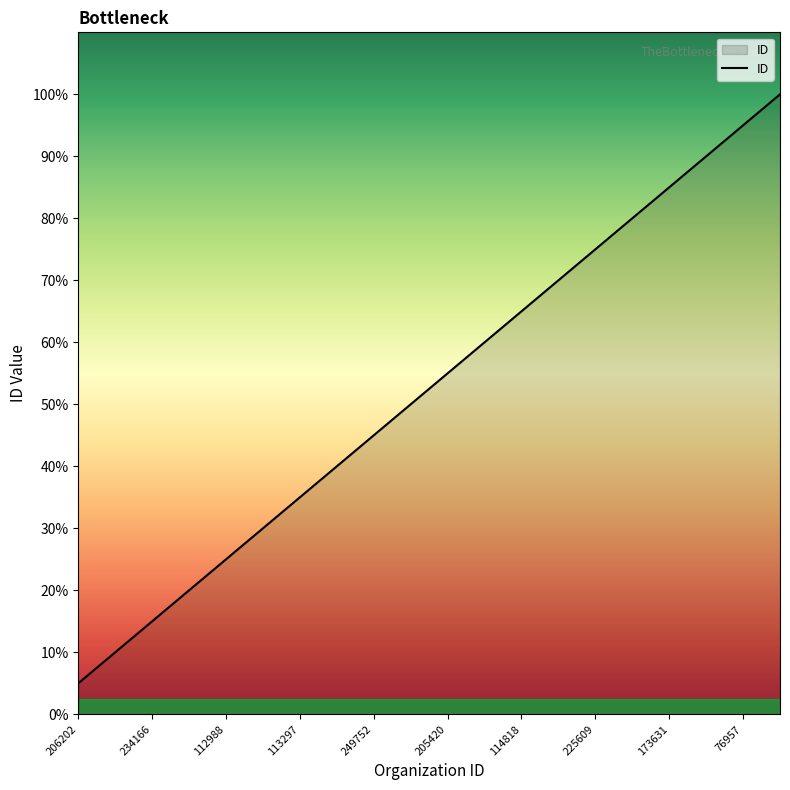

List the labels in order of value, smallest first.

206202, 116406, 234166, 196837, 112988, 222303, 113297, 116248, 249752, 89869, 205420, 225400, 114818, 159466, 225609, 46321, 173631, 45401, 76957, 259422